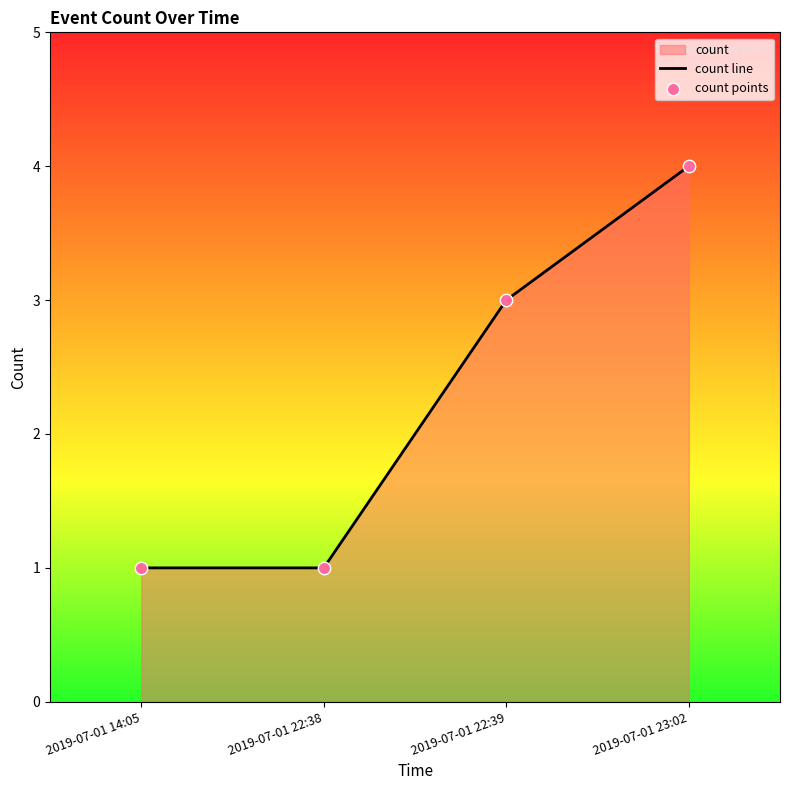

At how many categories does at least one series exceed 3?

1